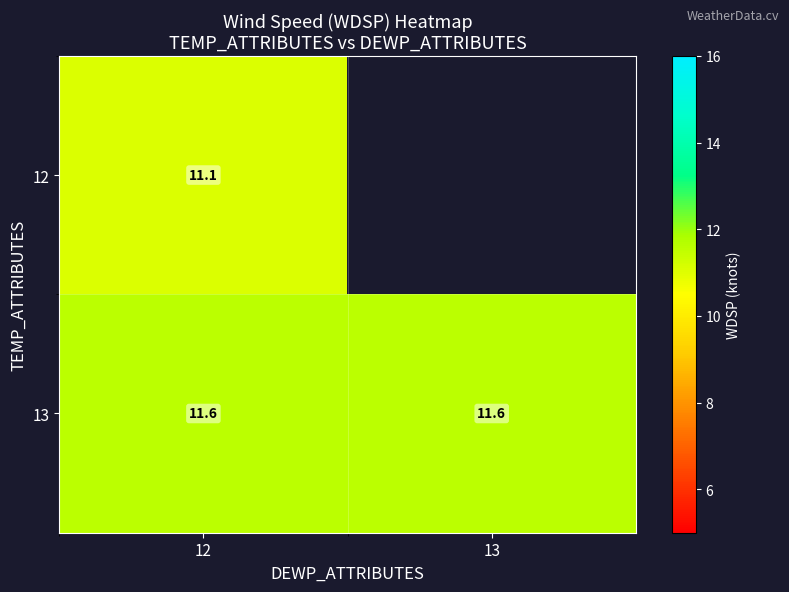

At 12, list the series in order from smallest to largest.

12, 13